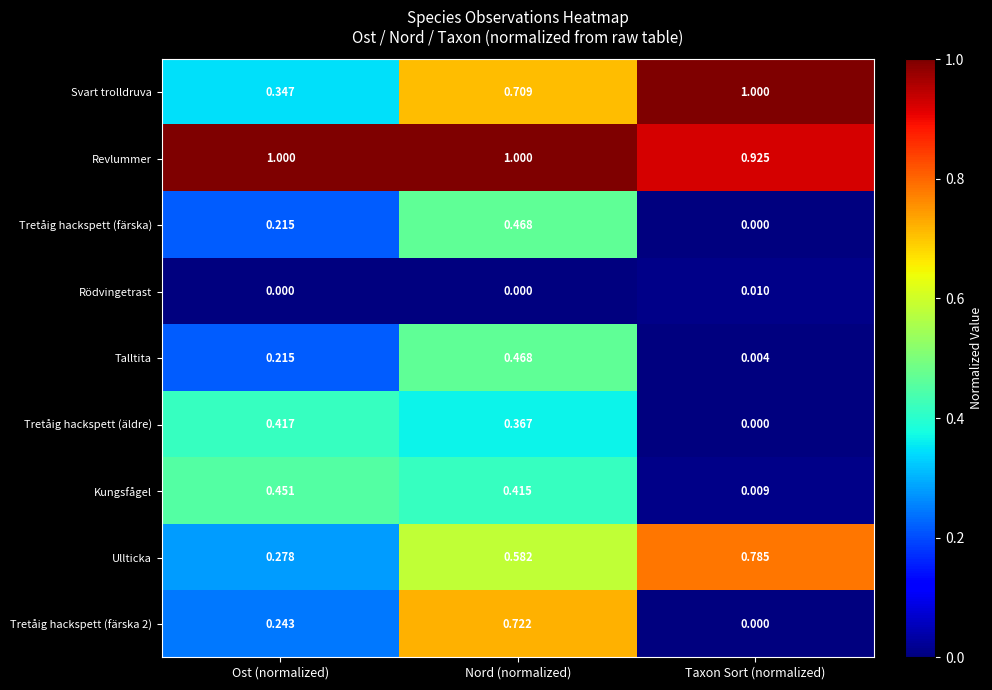

Which series has the largest range (max minus min)?

Tretåig hackspett (färska 2)